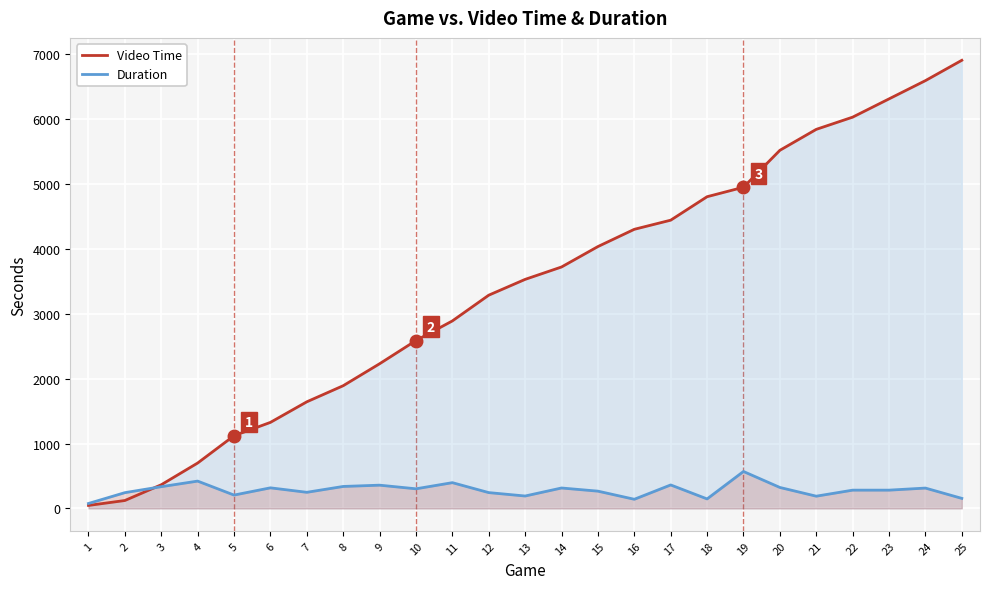

Rank the series at 24 from lowest to highest value.

Duration, Video Time